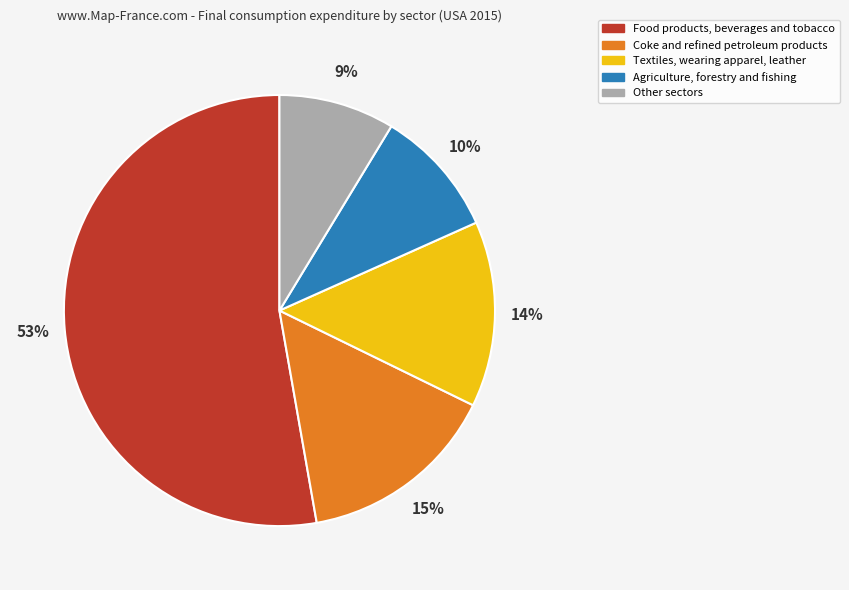

Which category accounts for the majority?

Food products, beverages and tobacco